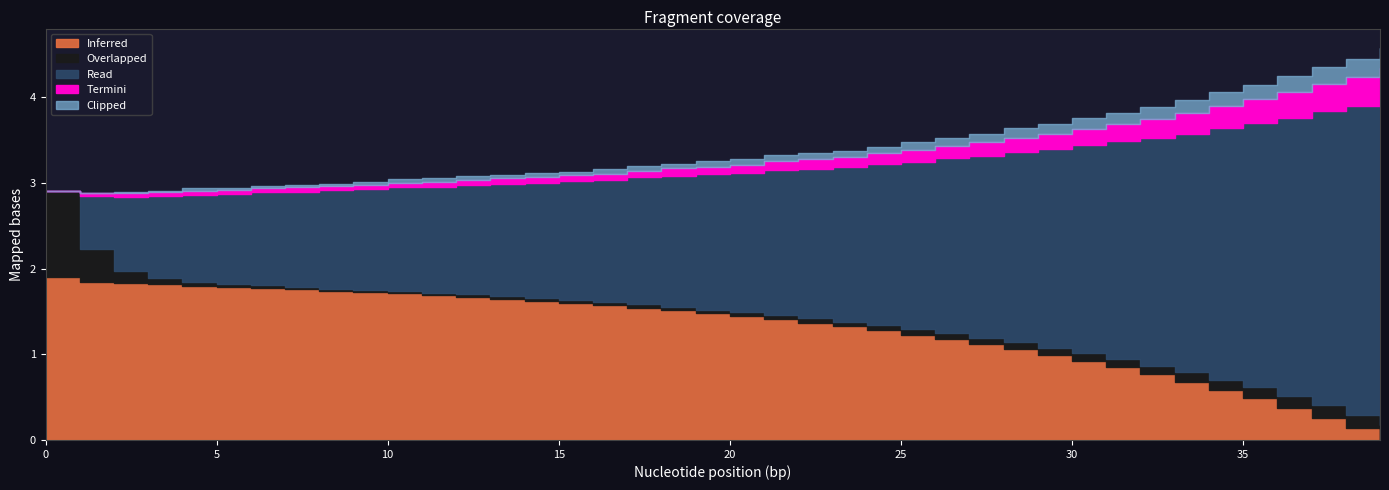

True or false: col_4 has a value of 0.1 at 20.

True